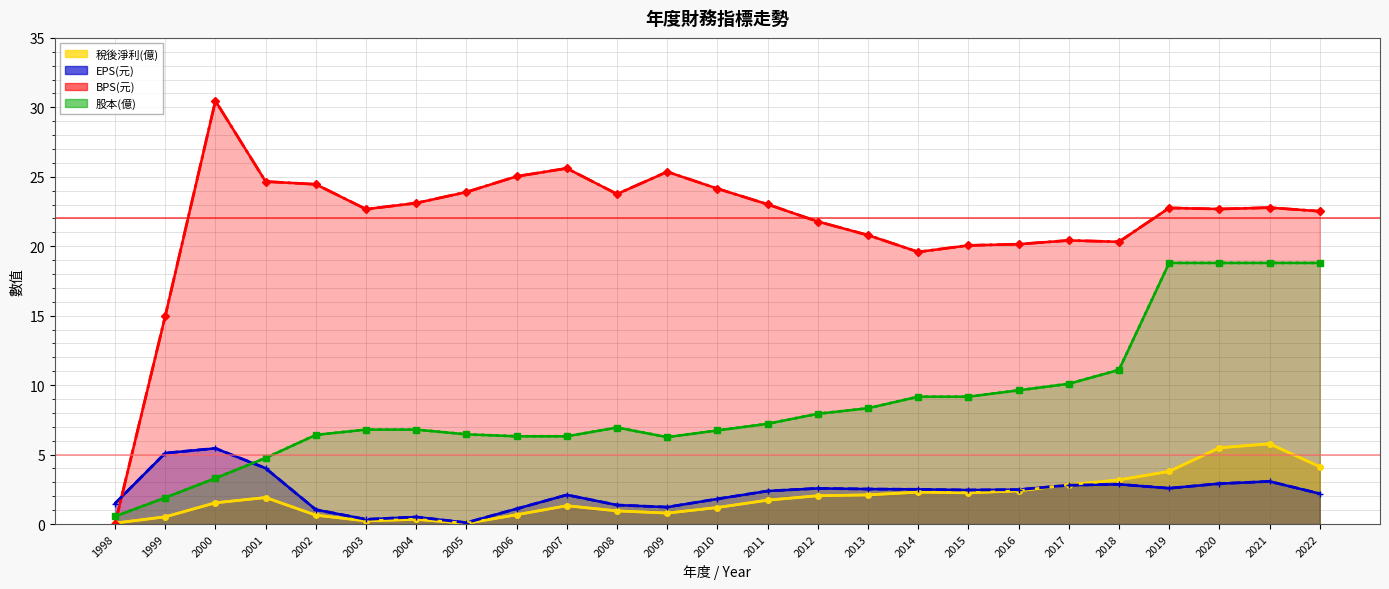

How many series are shown in this chart?

4